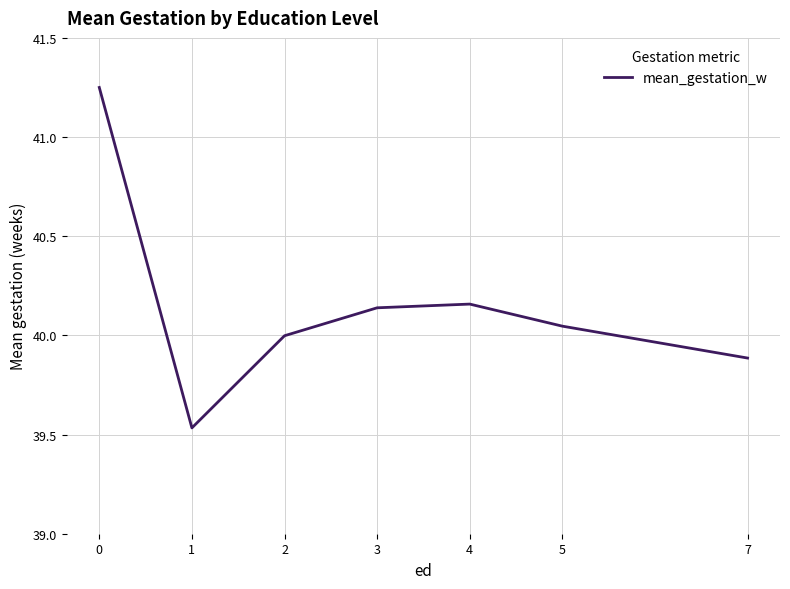

What is the sum of the values at 7 and 1?

79.4